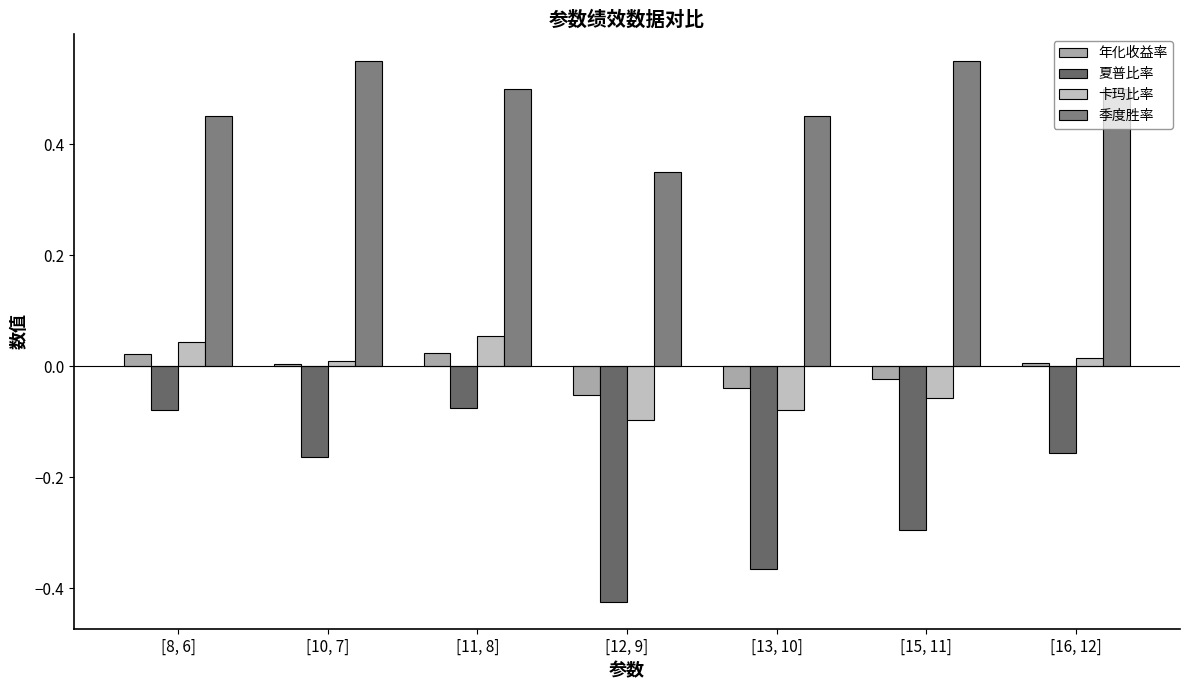

At which category is the sum across all series the highest?

[11, 8]